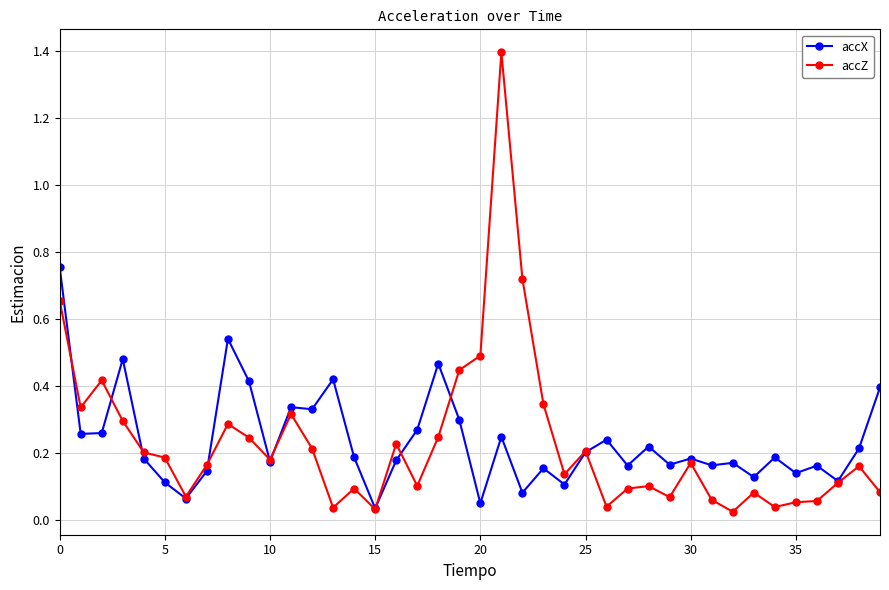

Which series has the widest spread of values?

accZ